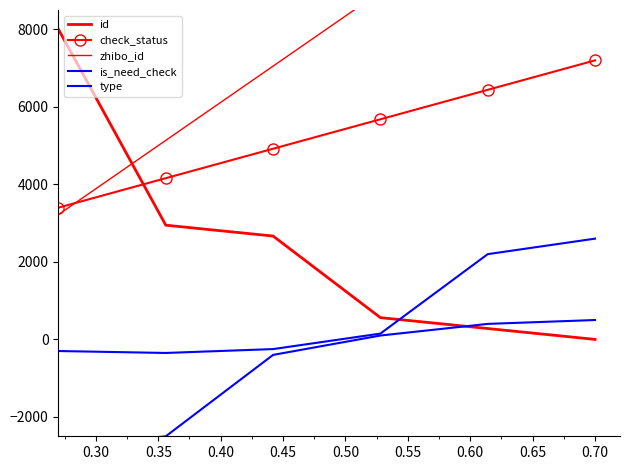

What is the minimum value for type?

-350.0